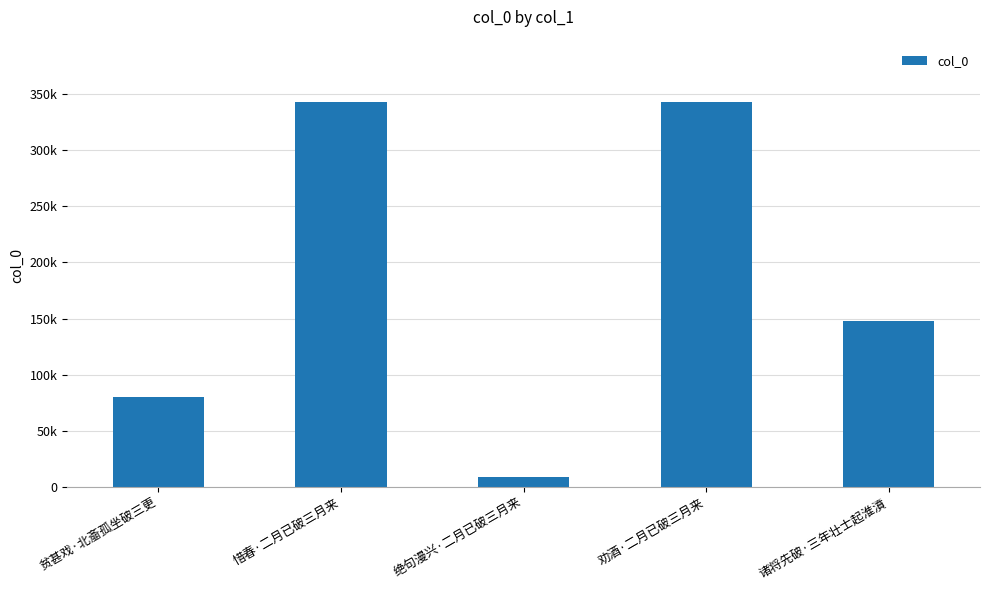

Are the bars horizontal?

No